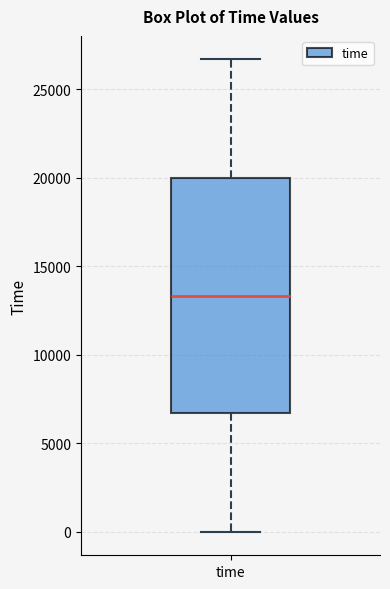

Where does the median line of the box for time sit on the y-axis? The values are not printed on the chart, so give them approximately, as read against the axis.

13500